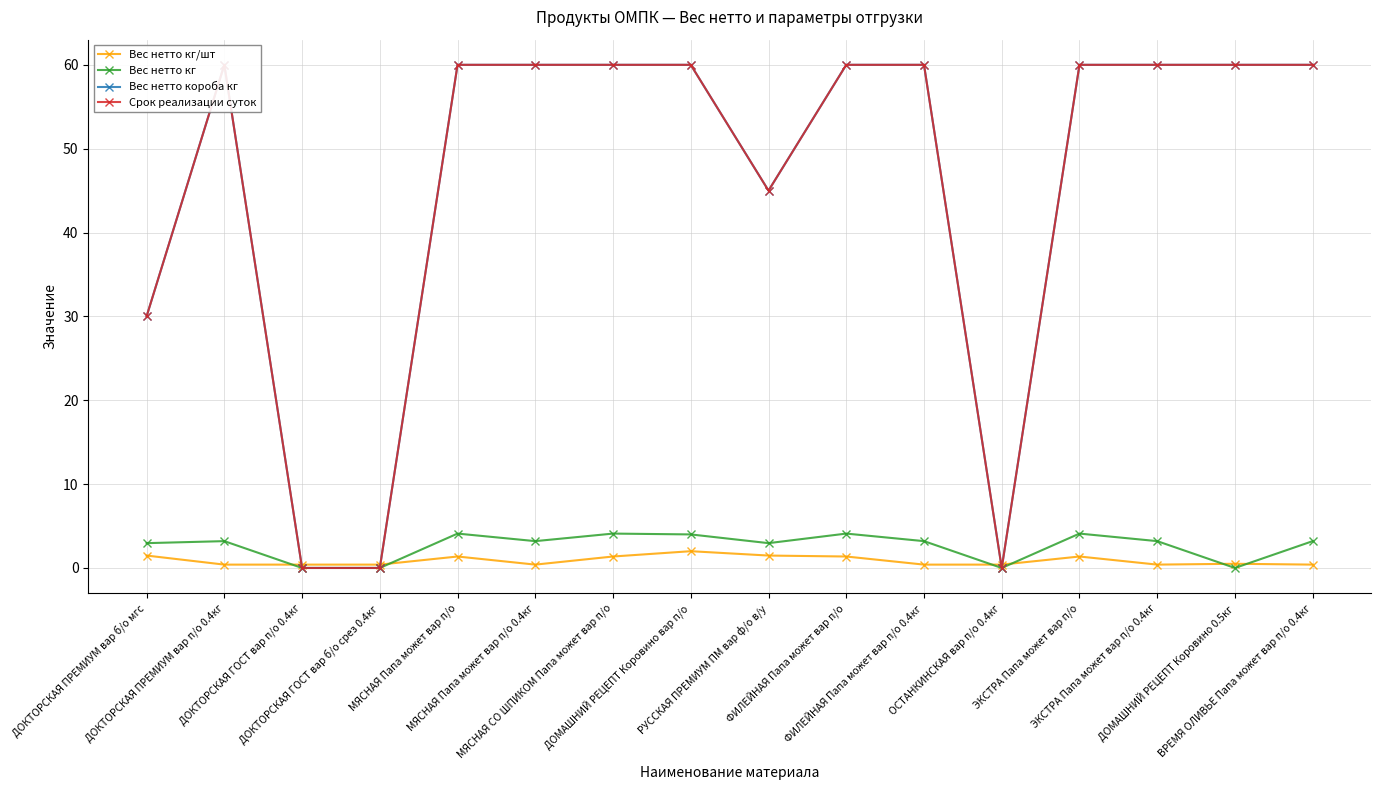

What is the maximum value shown in the chart?

60.0